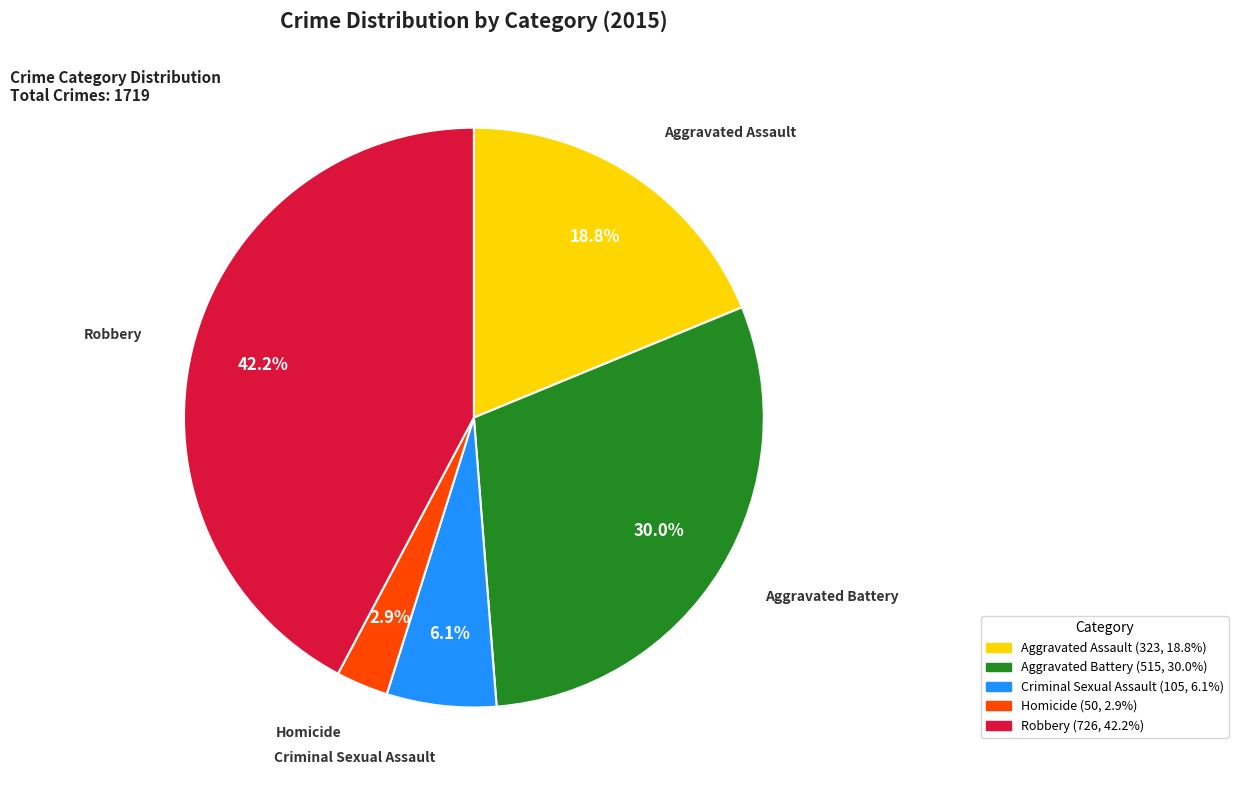

Is the sum of Homicide and Aggravated Assault greater than half?

No